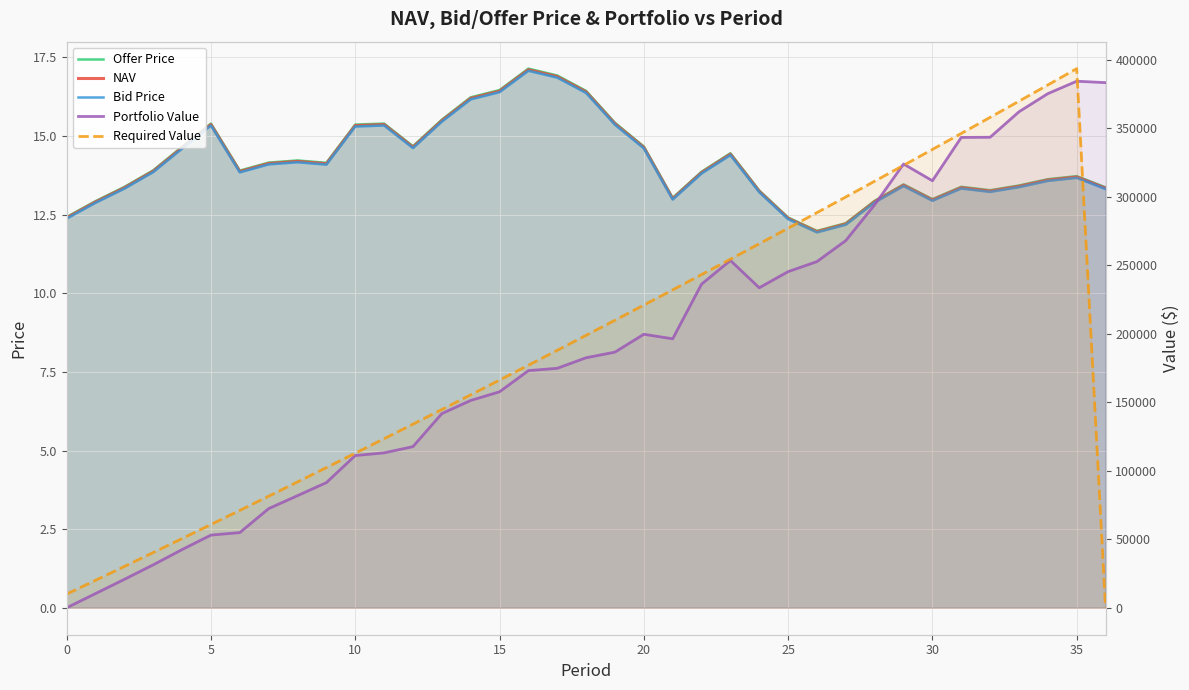

What is the difference between the second highest and minimum values in the NAV series?

4.9